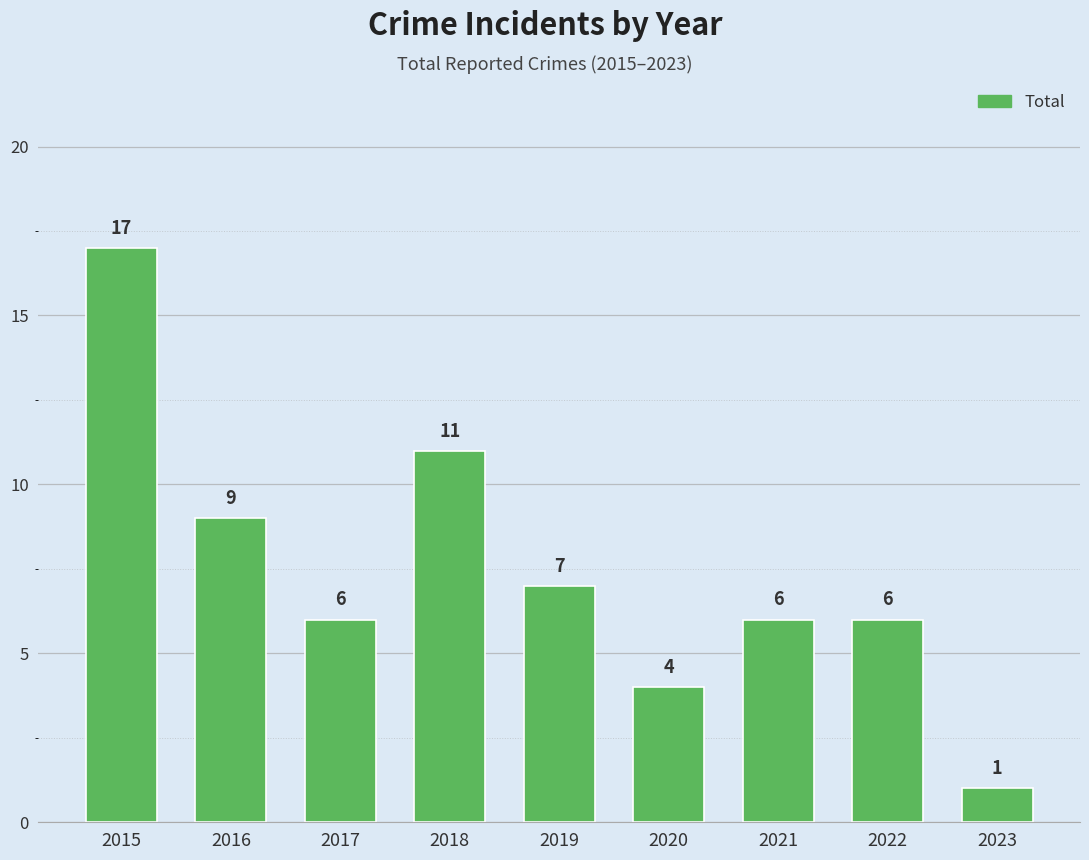

Reading left to right, what are all the values shown in this chart?

17	9	6	11	7	4	6	6	1